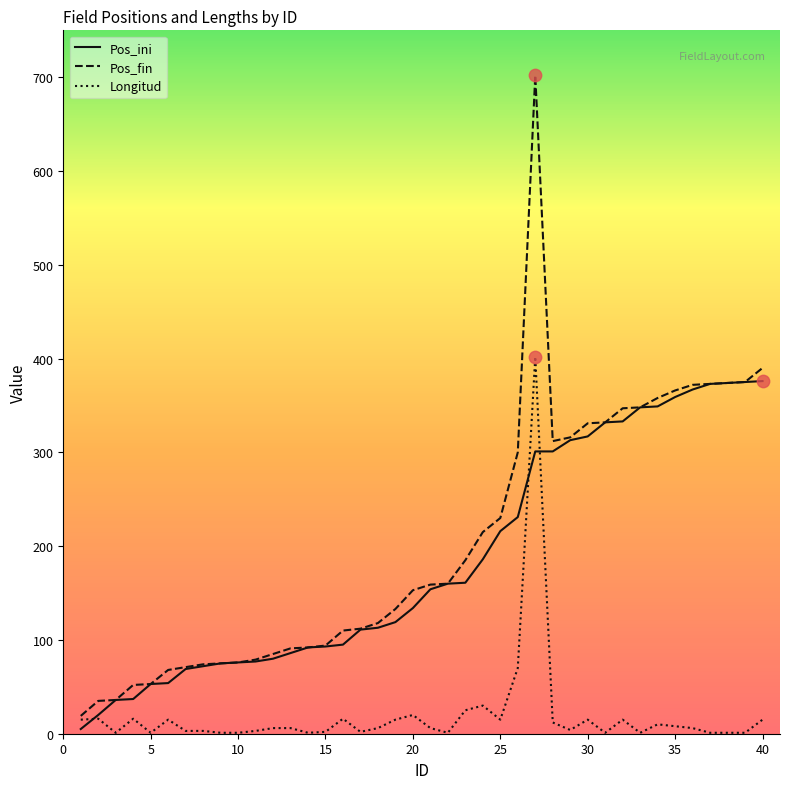

What are all the series names shown in the legend?

Pos_ini, Pos_fin, Longitud